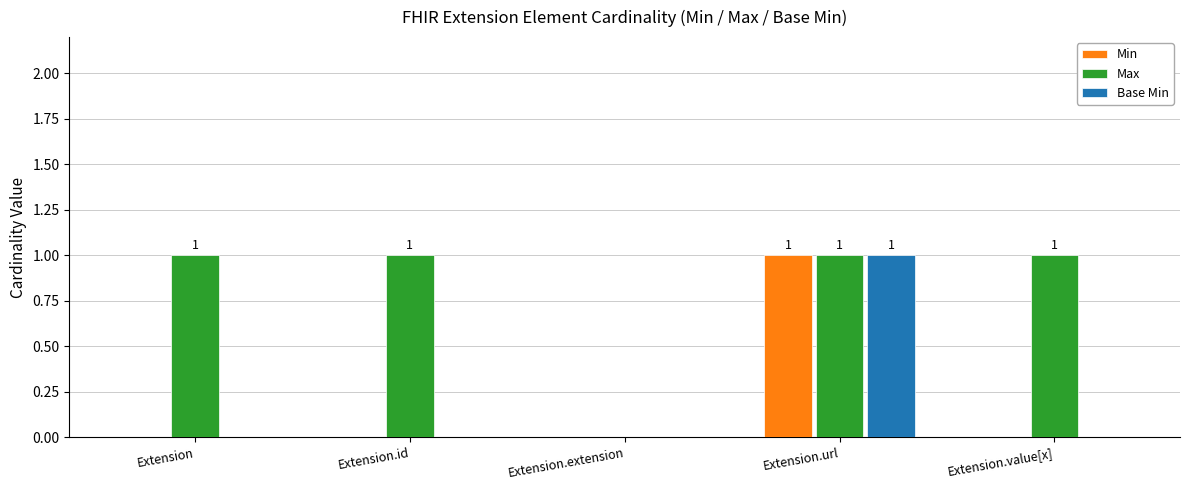

What is the approximate value of Base Min at Extension.url?

1